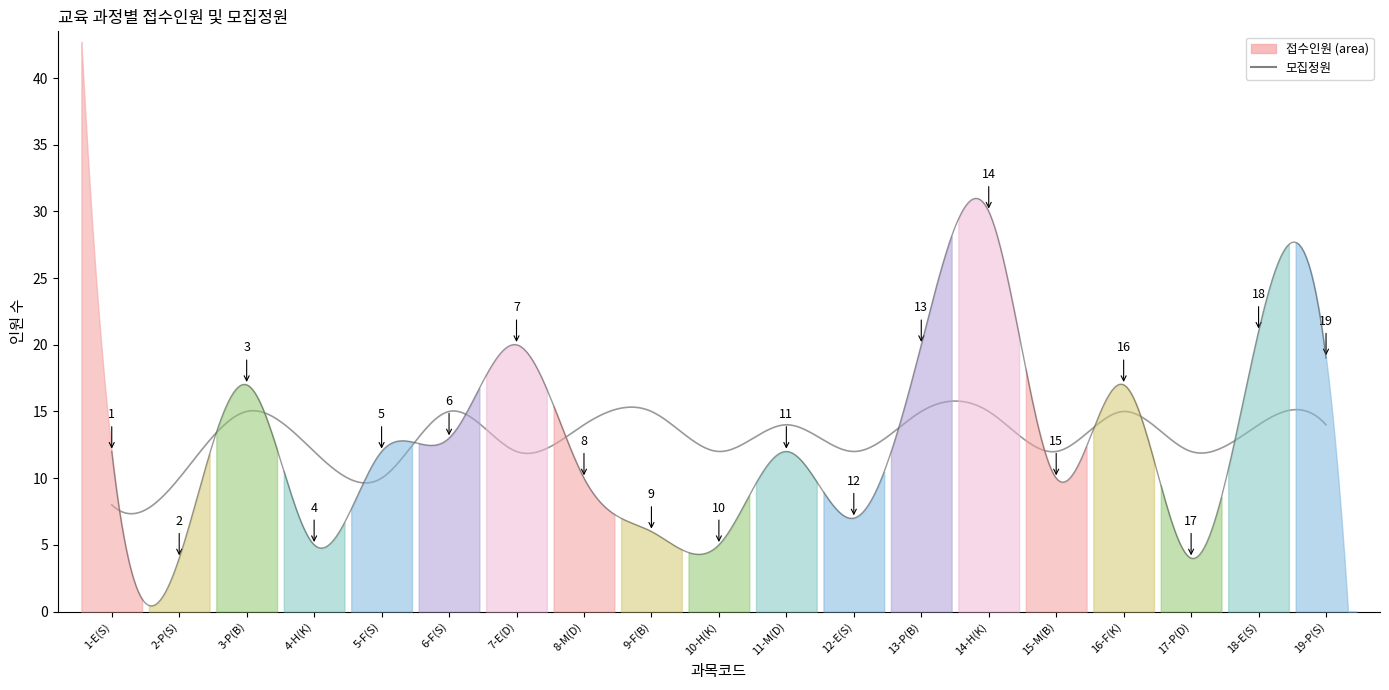

Reading left to right, transcribe all the data shown in this chart.

접수인원: 12	4	17	5	12	13	20	10	6	5	12	7	20	30	10	17	4	21	19
모집정원: 8	10	15	12	10	15	12	14	15	12	14	12	15	15	12	15	12	14	14